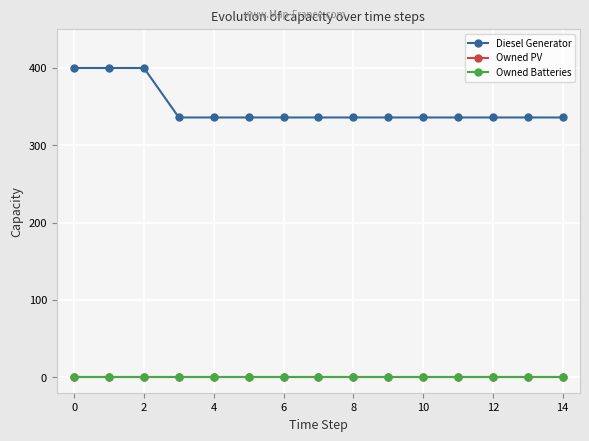

What is the average value of the Diesel Generator series?

349